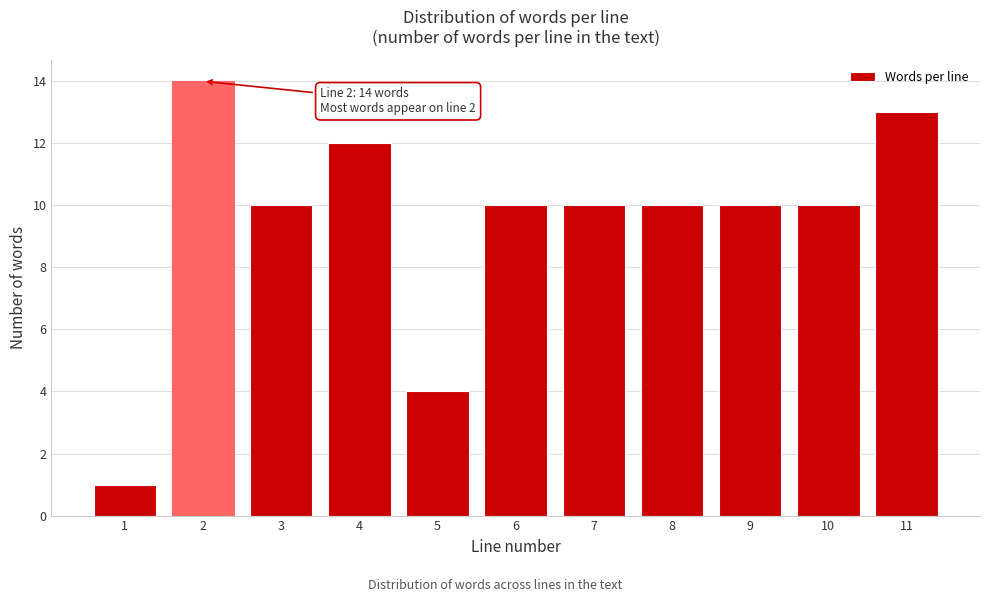

Reading left to right, what are all the values shown in this chart?

1	14	10	12	4	10	10	10	10	10	13